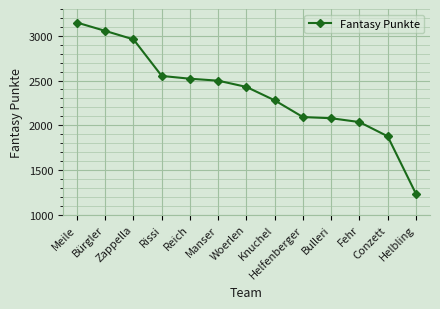

What is the value of the 5th point from the left?

2520